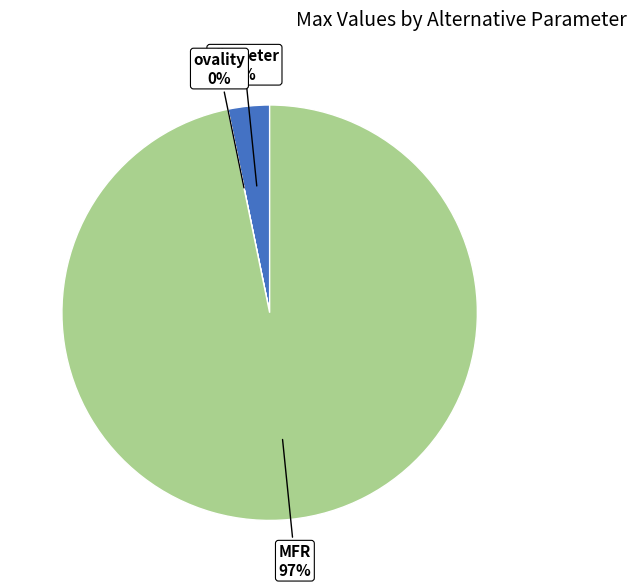

Is there any slice that represents more than half of the pie?

Yes